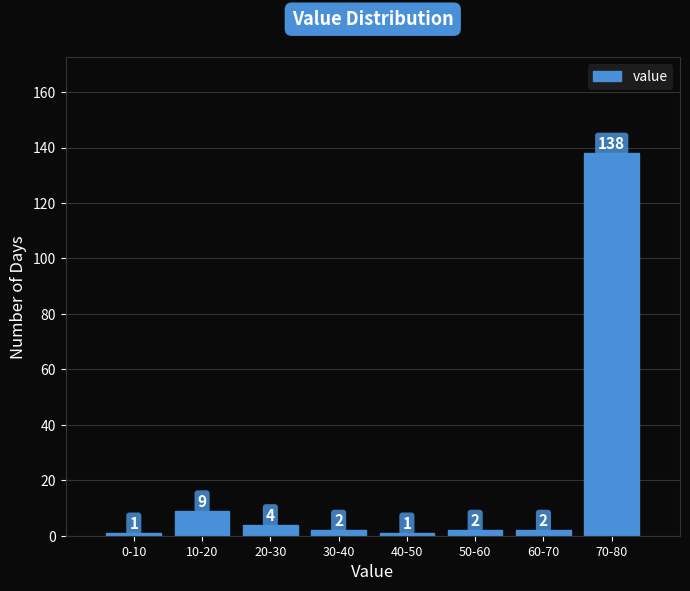

Reading left to right, extract all data points from this chart.

1	9	4	2	1	2	2	138